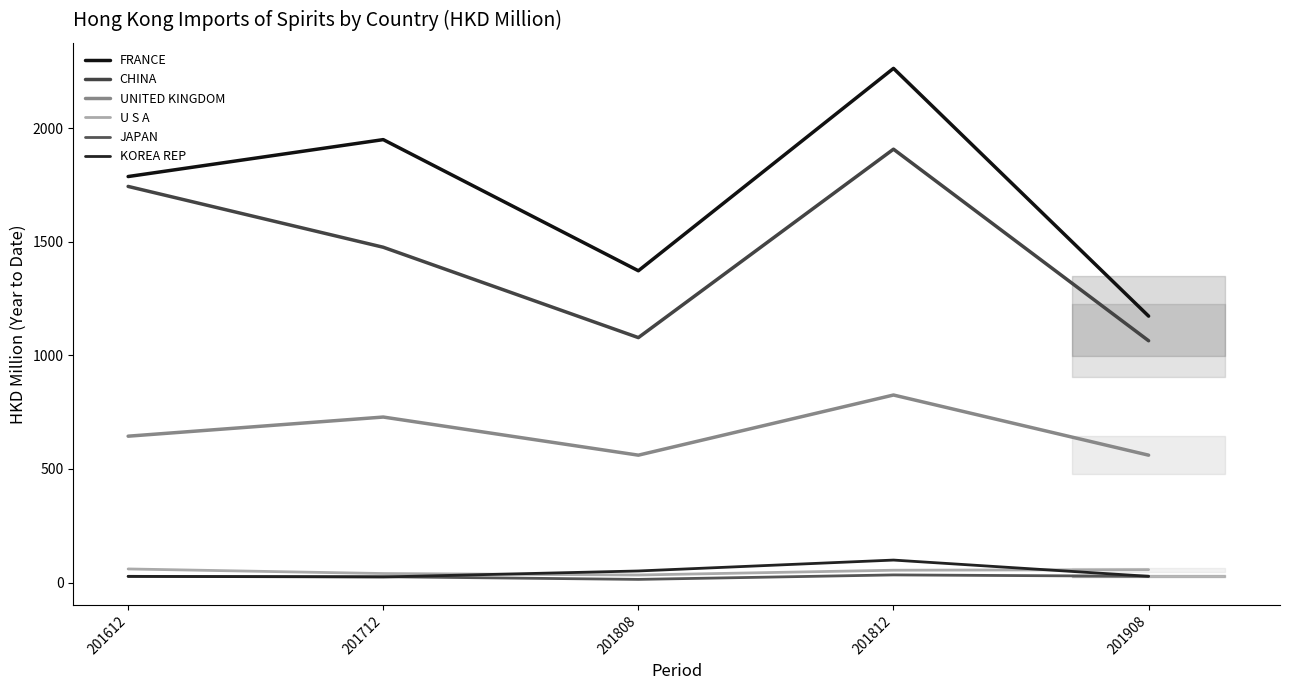

True or false: UNITED KINGDOM and JAPAN intersect in this chart.

False